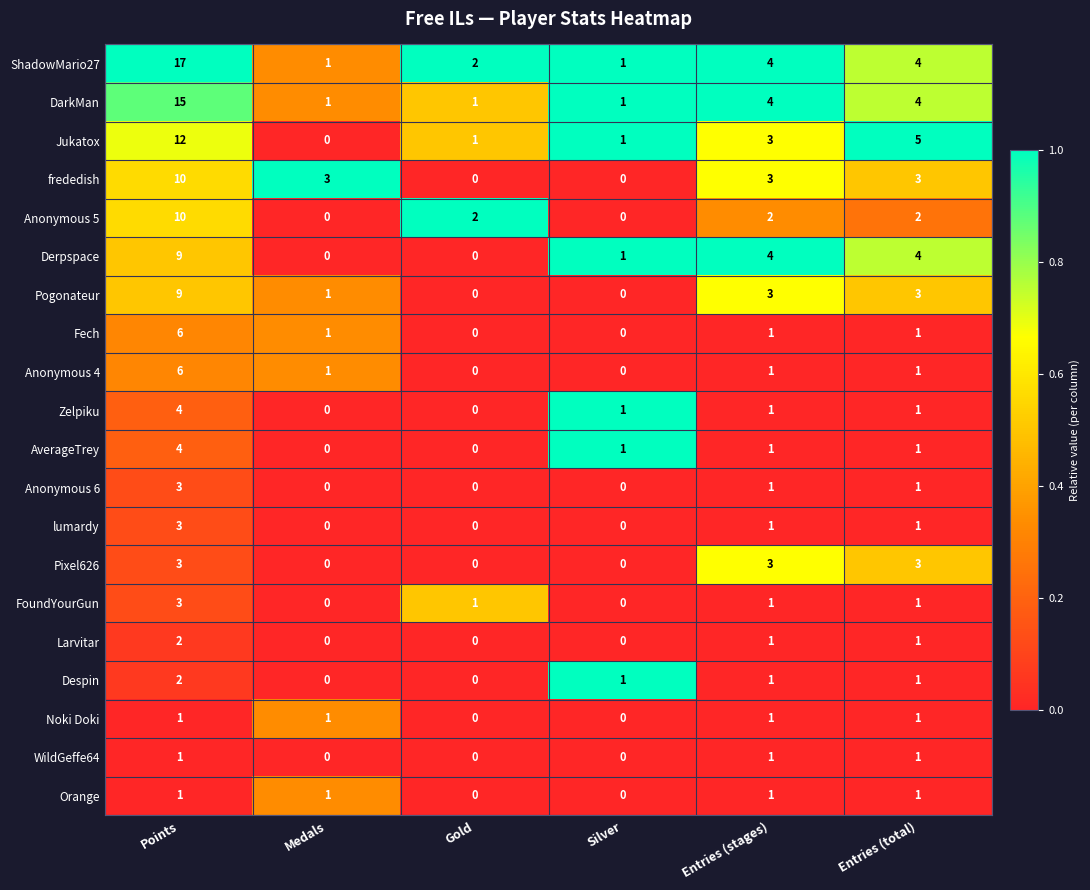

Which series has the widest spread of values?

ShadowMario27